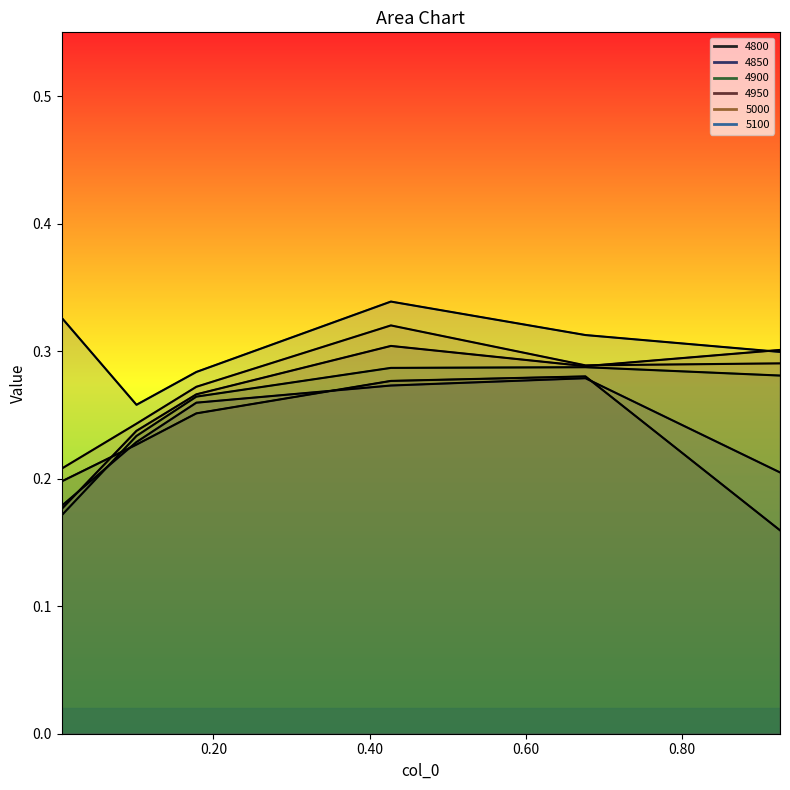

Which series has the largest total across all categories?

line_5100